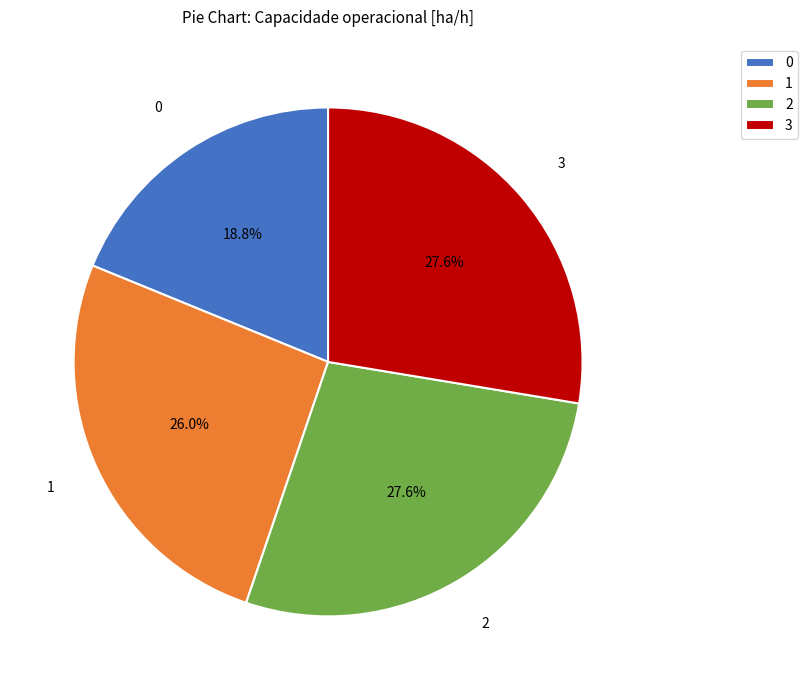

Does 1 account for over 50% of the chart?

No